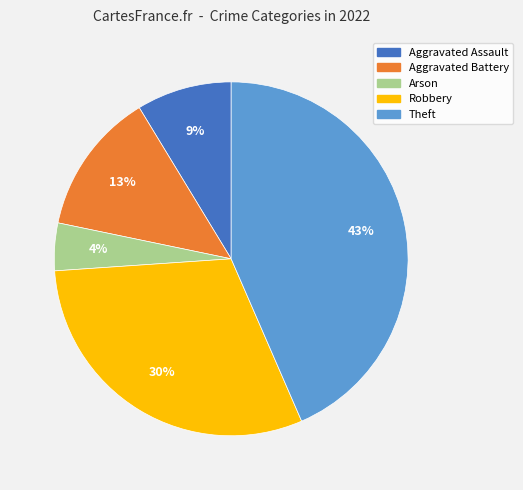

Does any single category account for the majority?

No